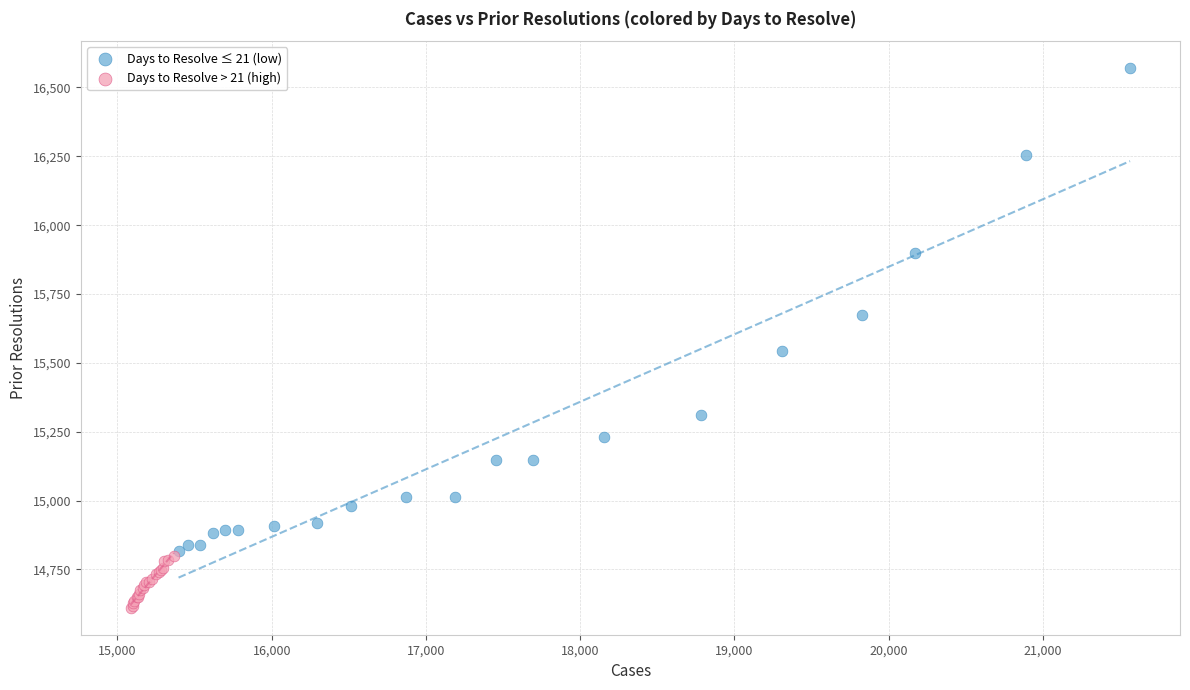

What are all the series names shown in the legend?

Days to Resolve ≤ 21 (low), Days to Resolve > 21 (high)